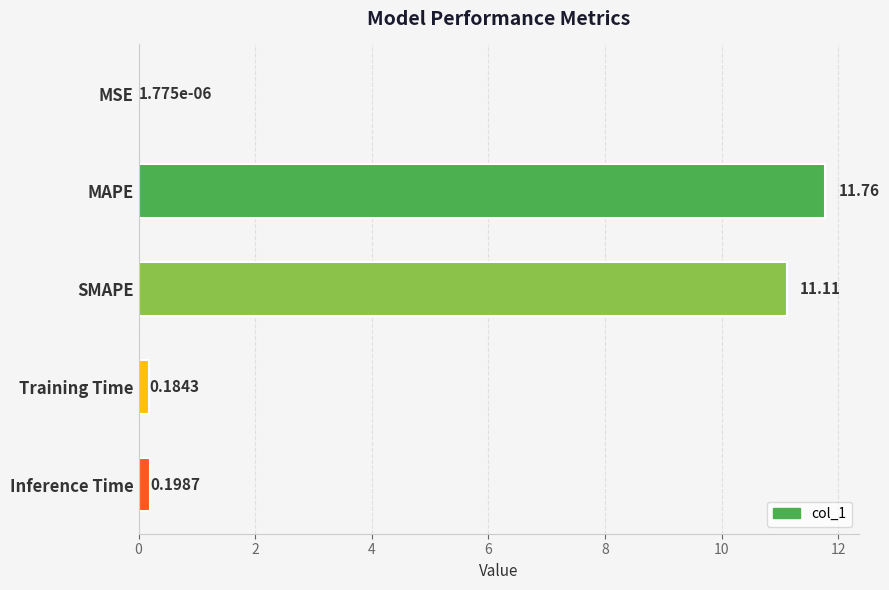

Which has a higher value, SMAPE or Inference Time?

SMAPE